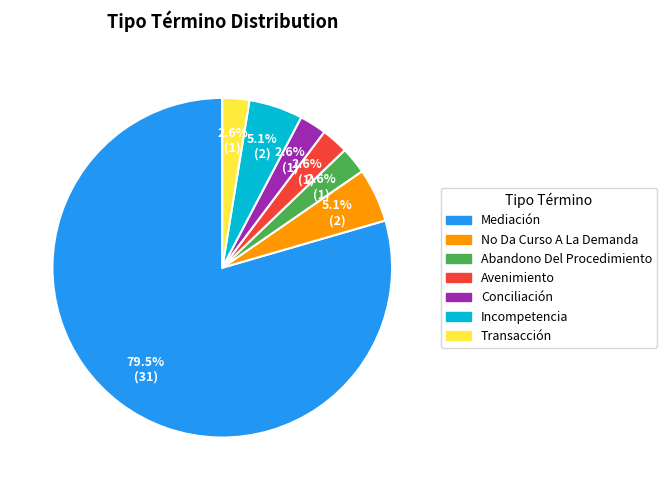

Is there any slice that represents more than half of the pie?

Yes